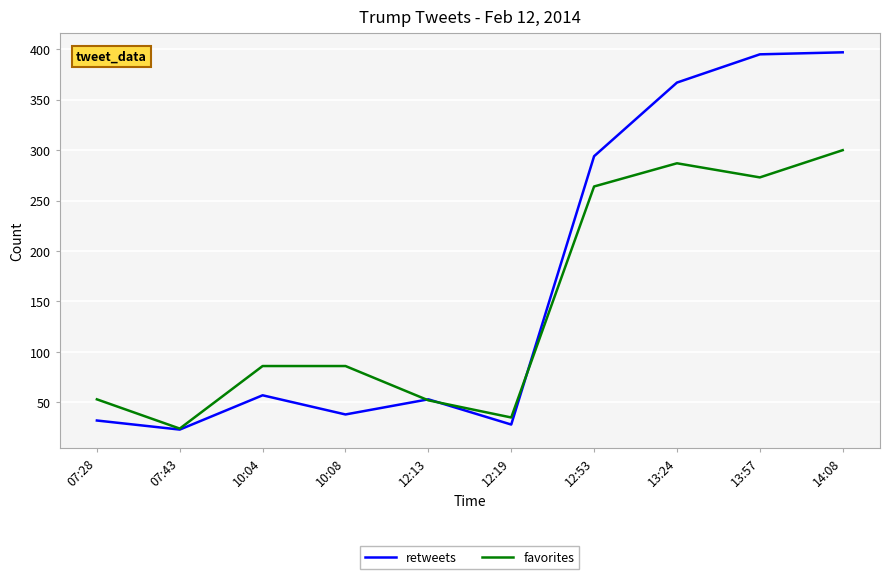

True or false: retweets has a value of 38 at 10:08.

True